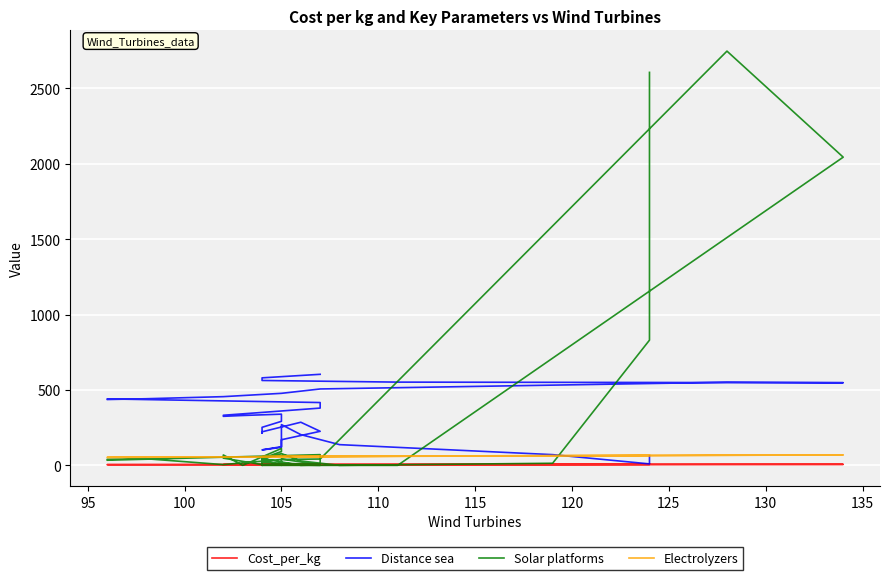

Which series has the largest range (max minus min)?

Solar platforms